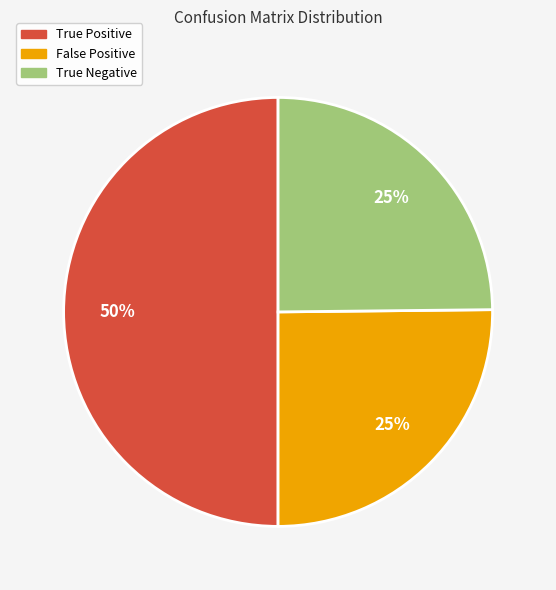

What is the largest slice in the pie chart?

True Positive